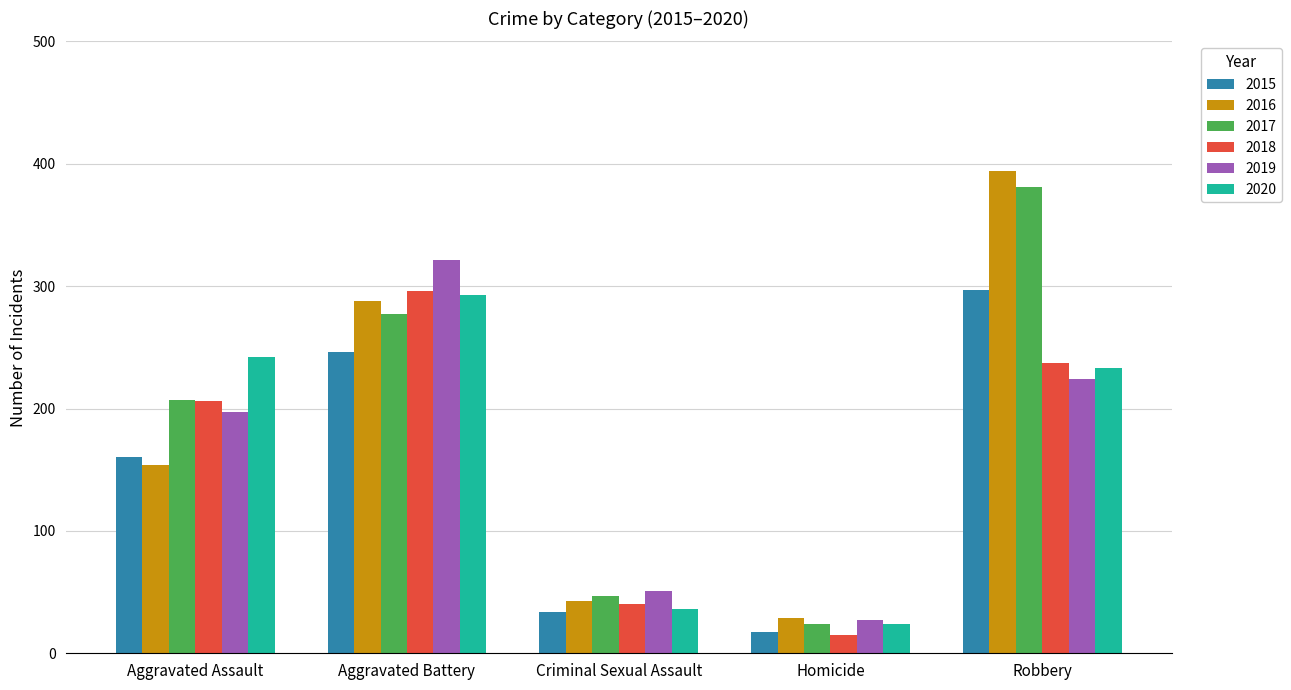

Which label corresponds to the largest value in the chart?

Robbery